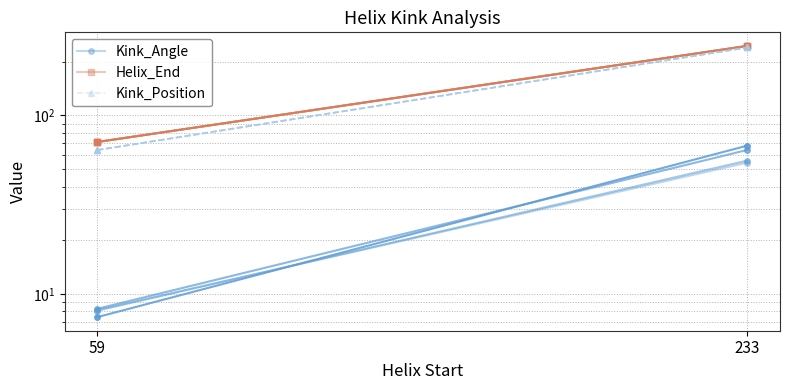

What is the difference between the highest and lowest values at 59?

62.9